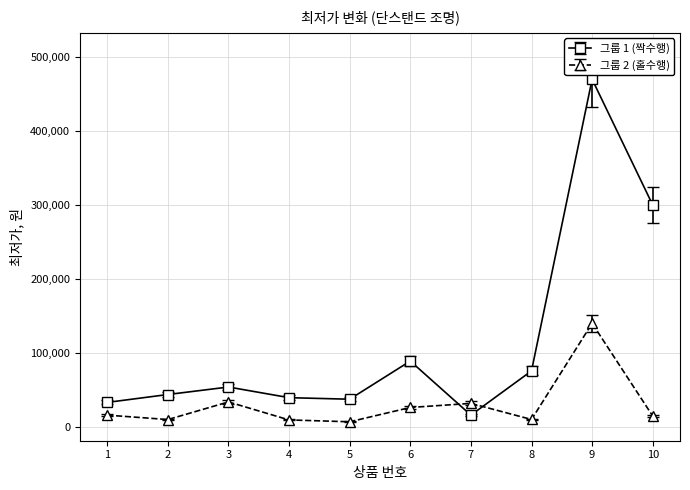

What is the difference between the second highest and minimum values in the 그룹 1 (짝수행) series?

284070